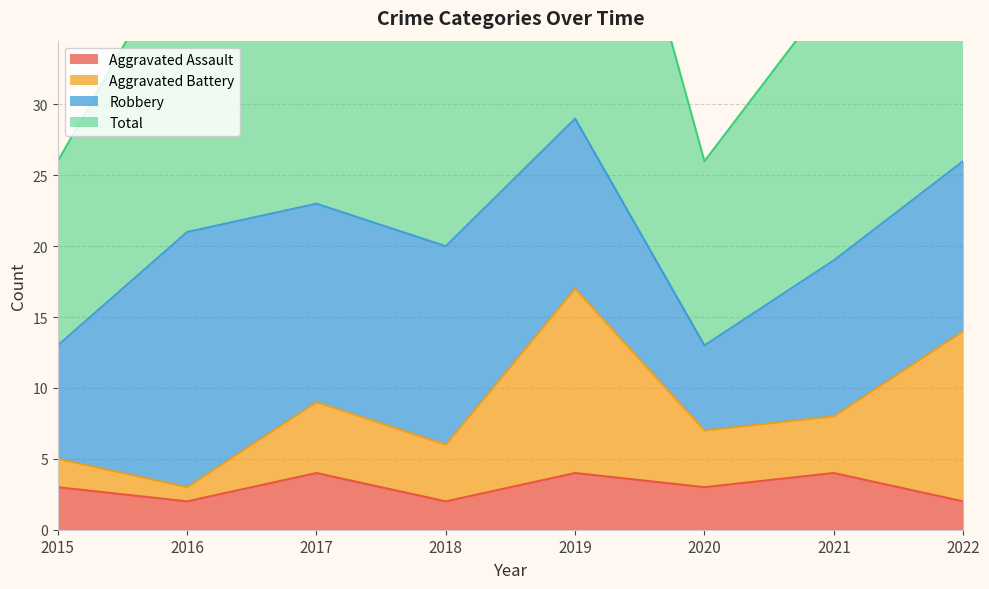

Which series has the largest range (max minus min)?

Total